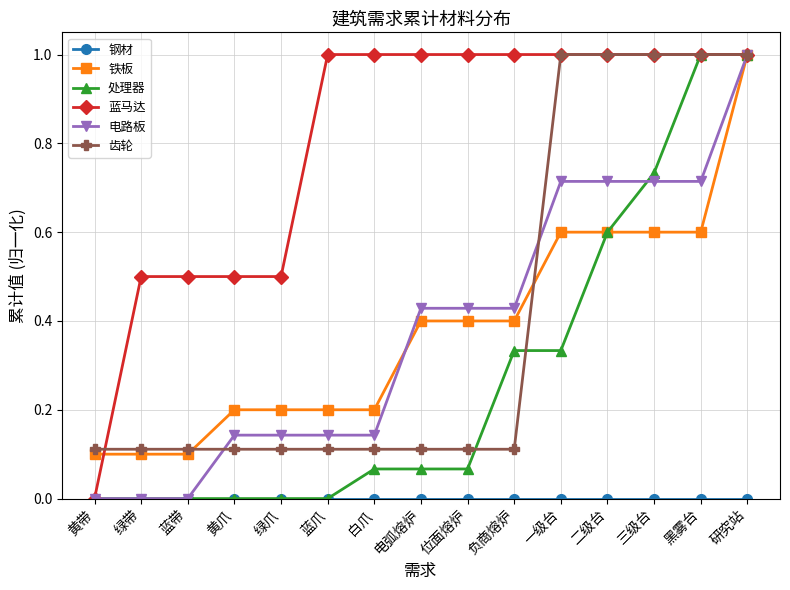

Is this an area chart (filled region under the line)?

No